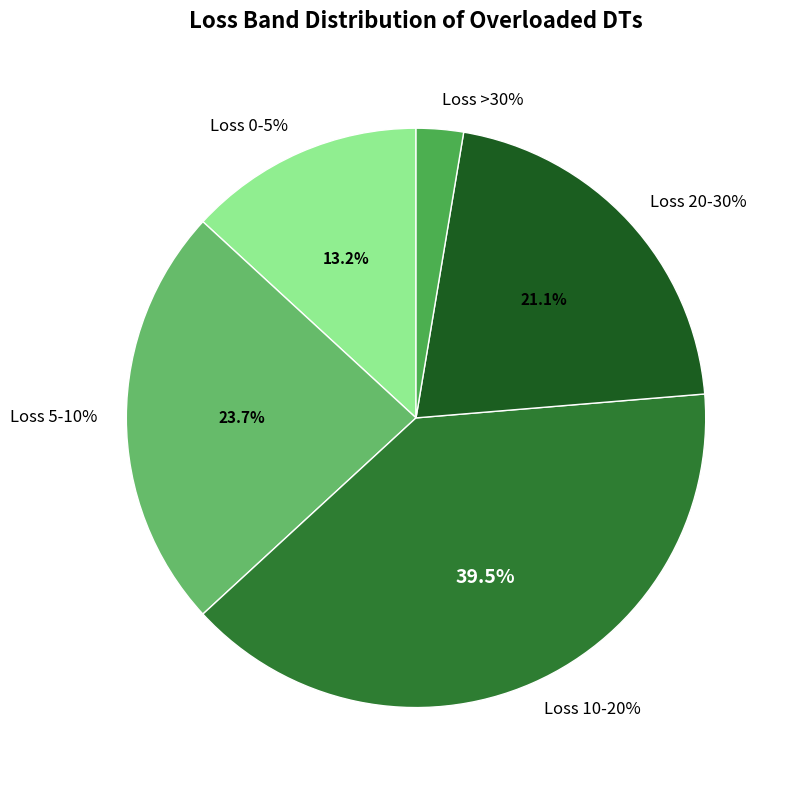

What is the smallest slice in the pie chart?

Loss >30%